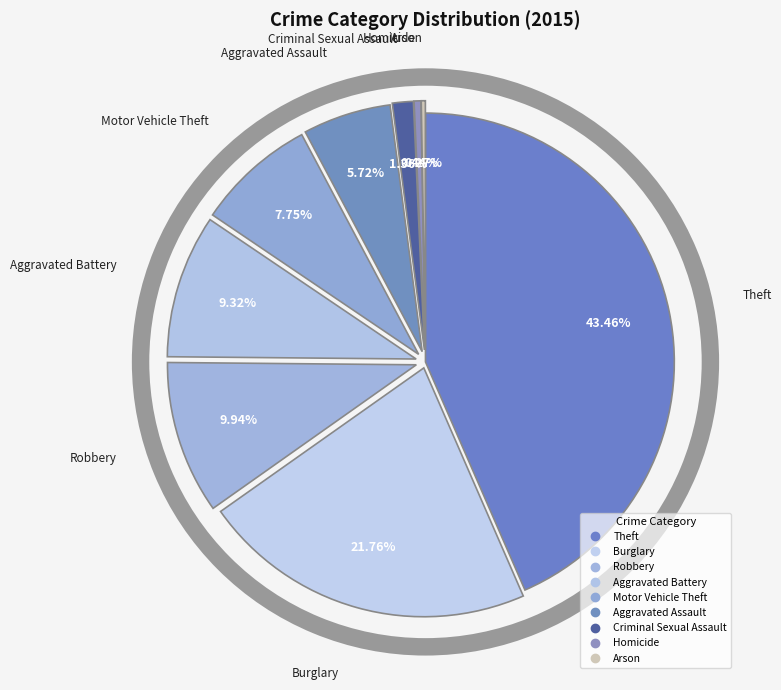

What is the total percentage of Aggravated Battery and Homicide?

9.8%